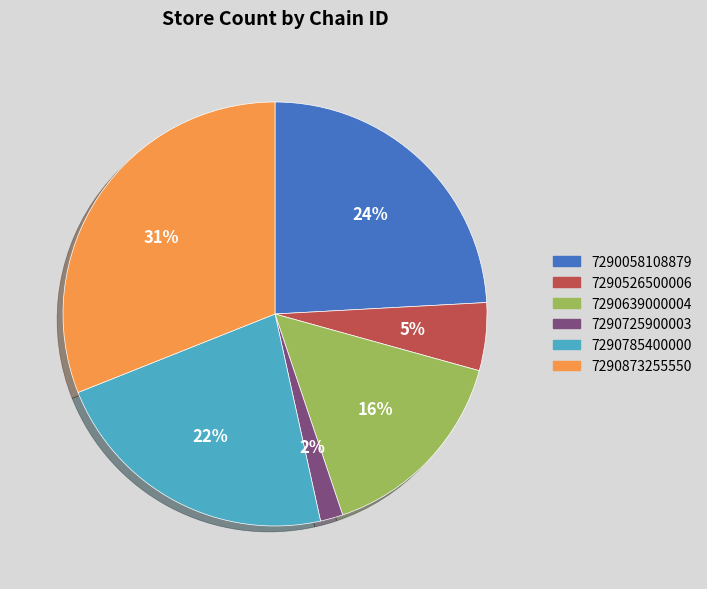

Is there any slice that represents more than half of the pie?

No